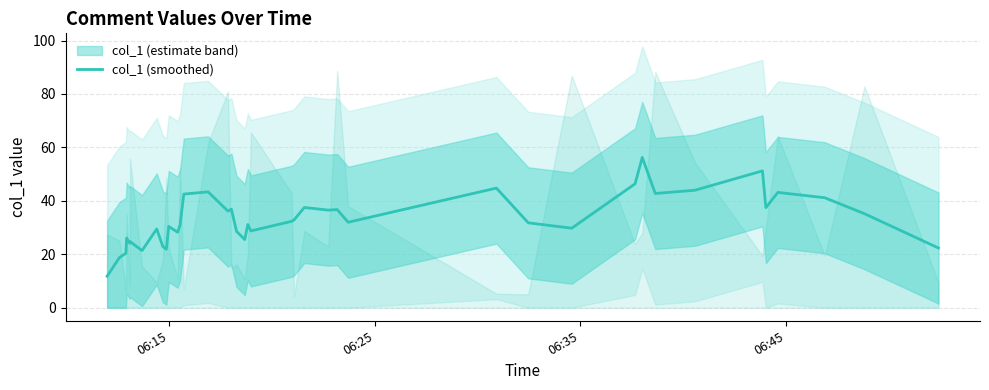

What is the average value?

32.9